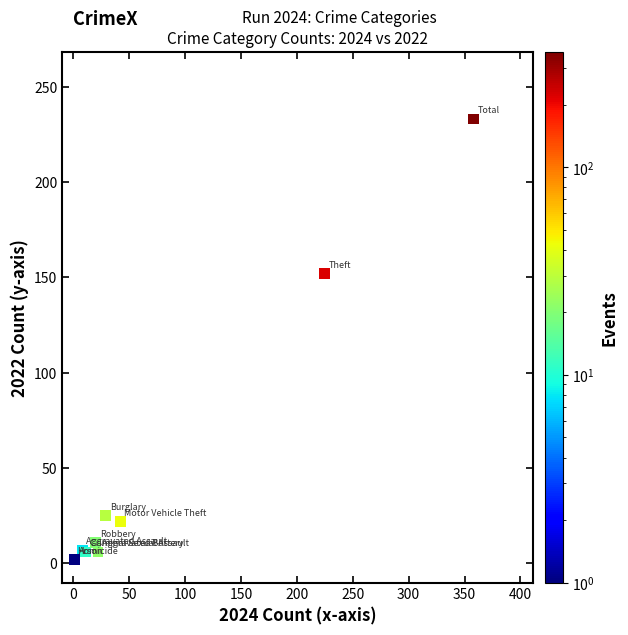

What Y value in the scatter plot is closest to 117?

152